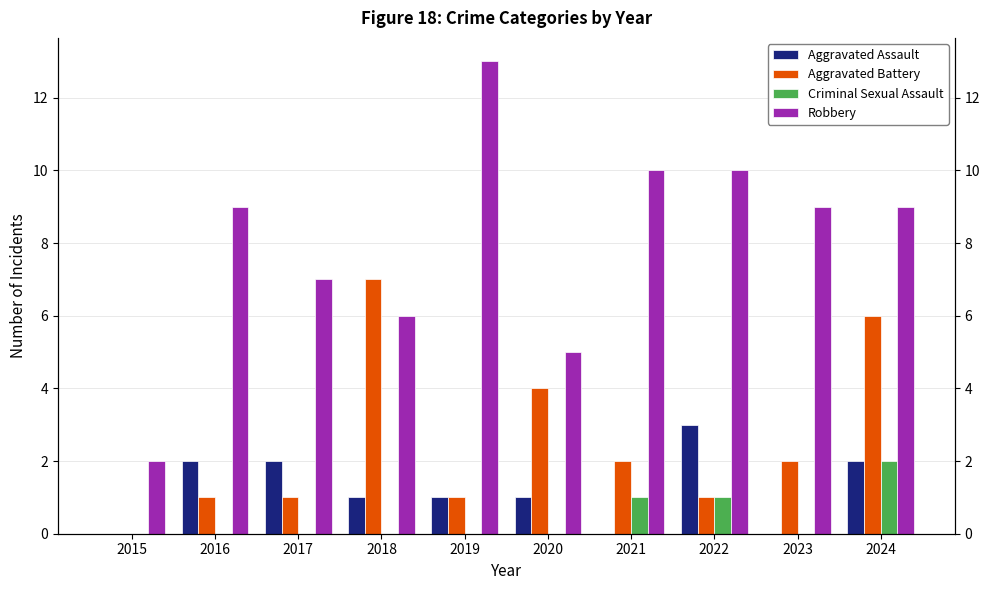

Reading left to right, list all the values displayed in this chart.

Aggravated Assault: 0	2	2	1	1	1	0	3	0	2
Aggravated Battery: 0	1	1	7	1	4	2	1	2	6
Criminal Sexual Assault: 0	0	0	0	0	0	1	1	0	2
Robbery: 2	9	7	6	13	5	10	10	9	9